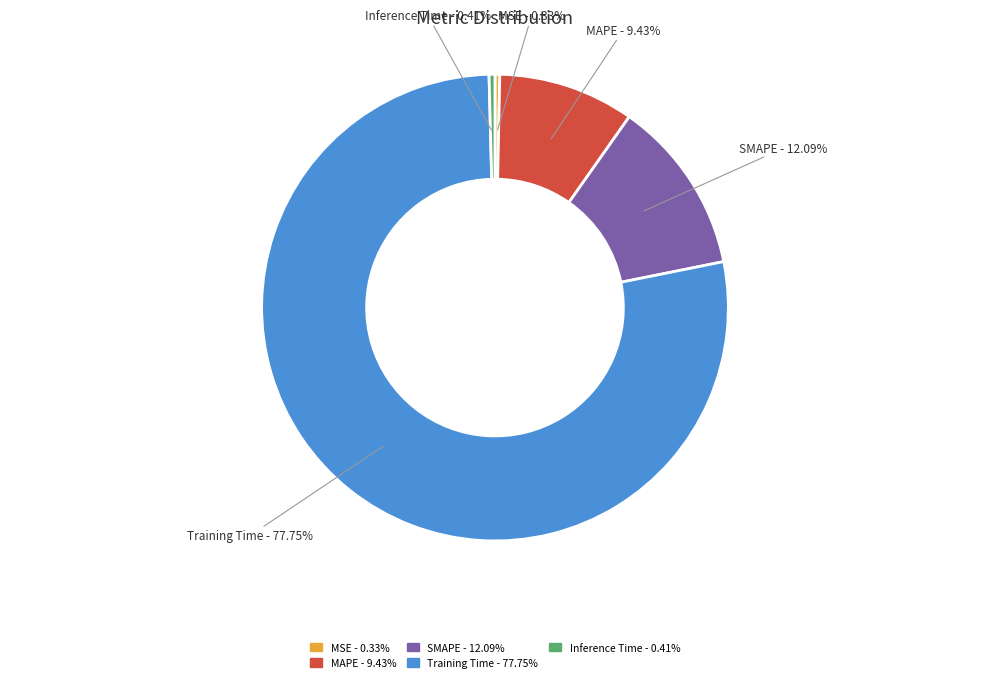

To the nearest percent, what is the average slice percentage?

20%